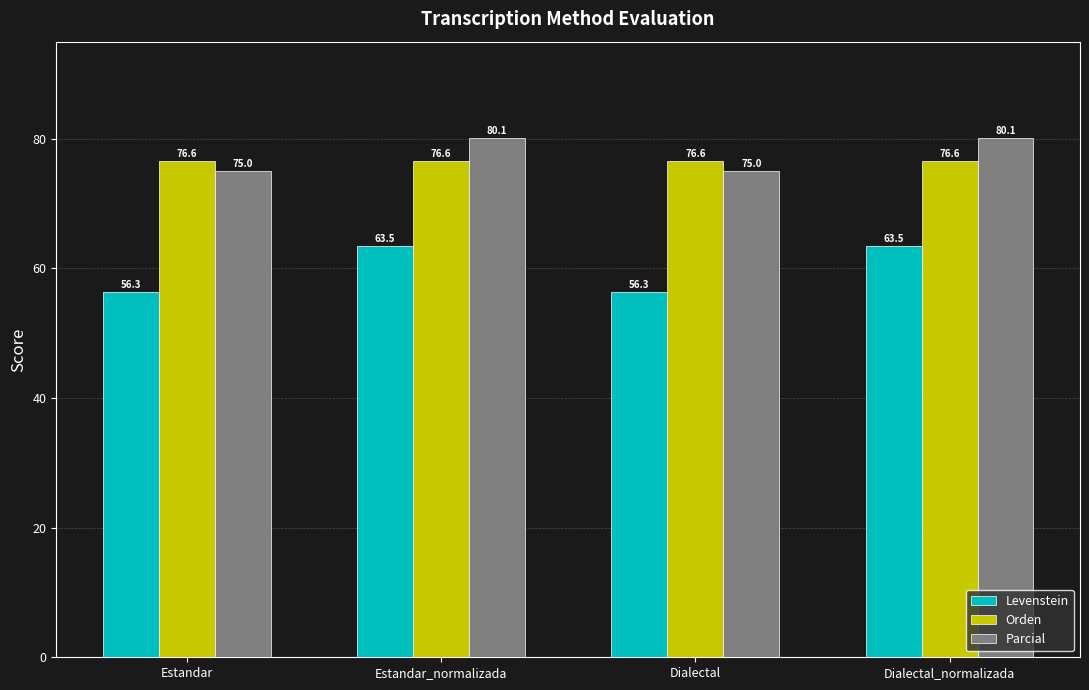

What is the approximate value of Levenstein at Estandar_normalizada?

63.5